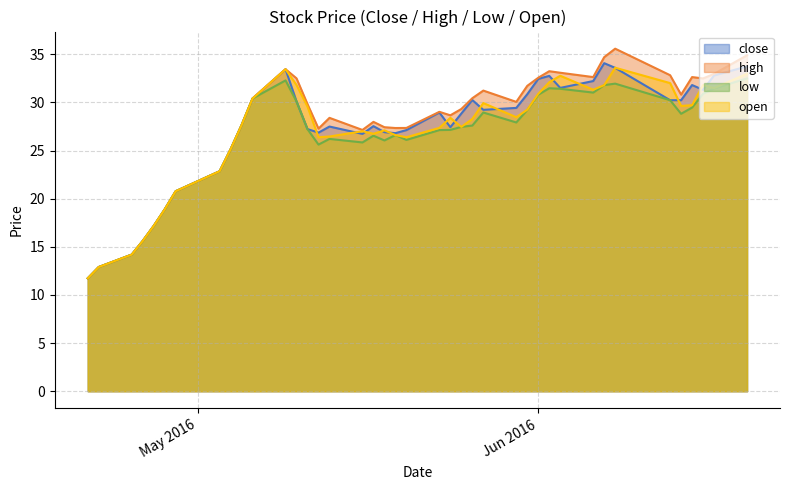

Rank the series by their average value, from highest to lowest.

high, close, open, low